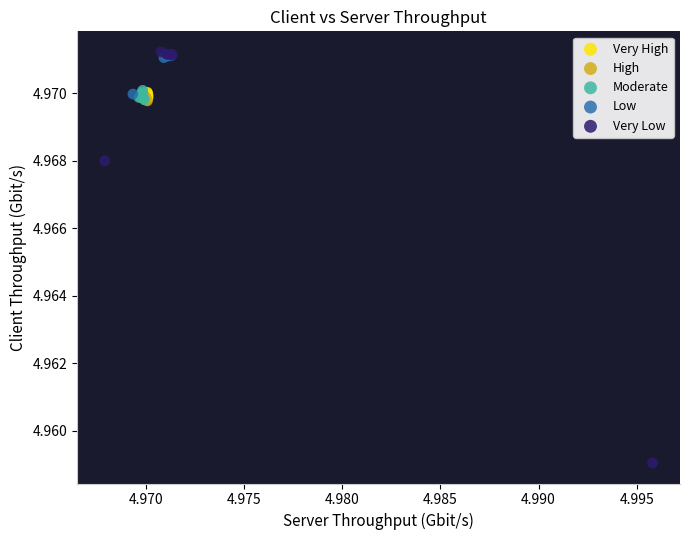

Which series has the largest Y range (max minus min)?

Very Low